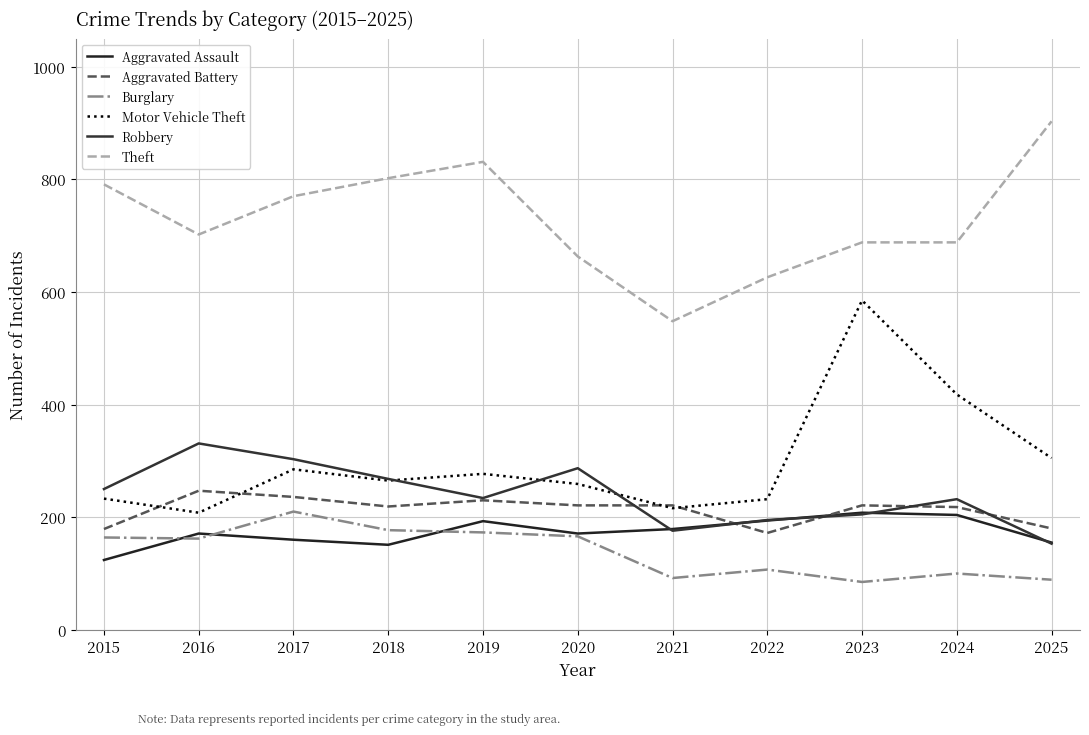

What is the value of the Burglary point at the 8th from the left?

107